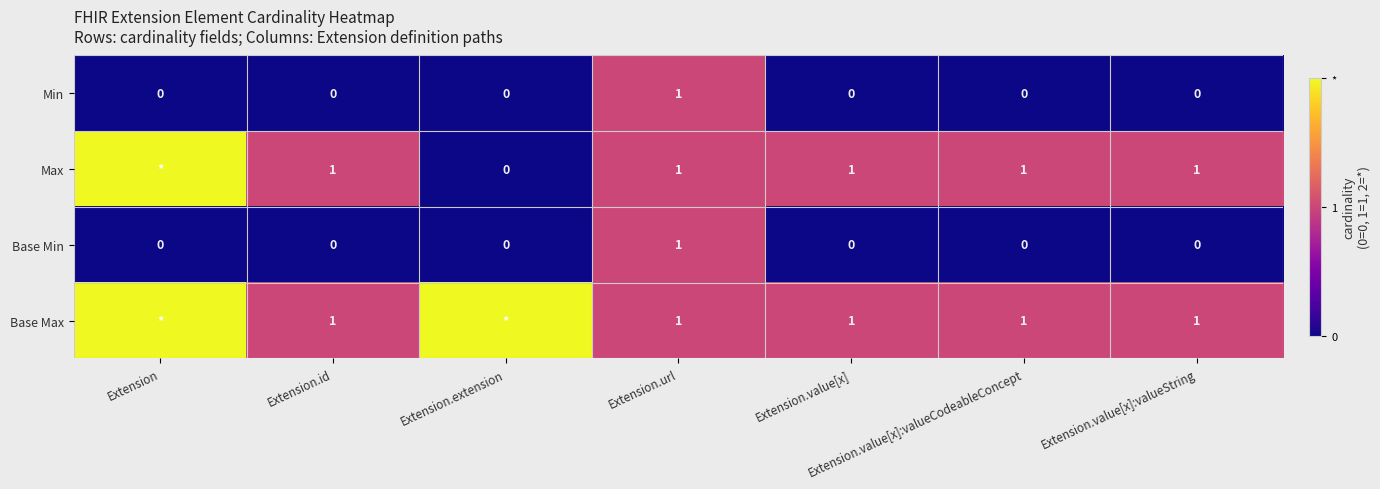

How many Min values are between 0 and 1?

7